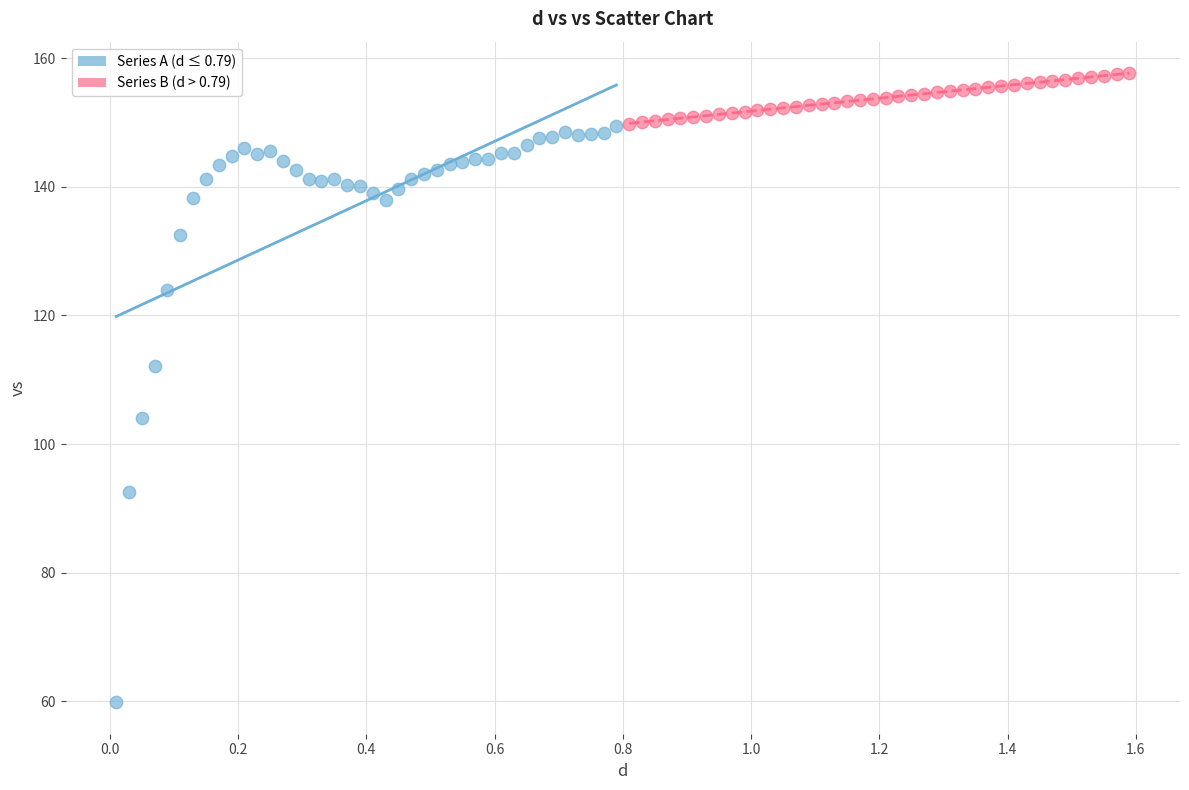

Which series contains the lowest Y value?

Series A (d ≤ 0.79)